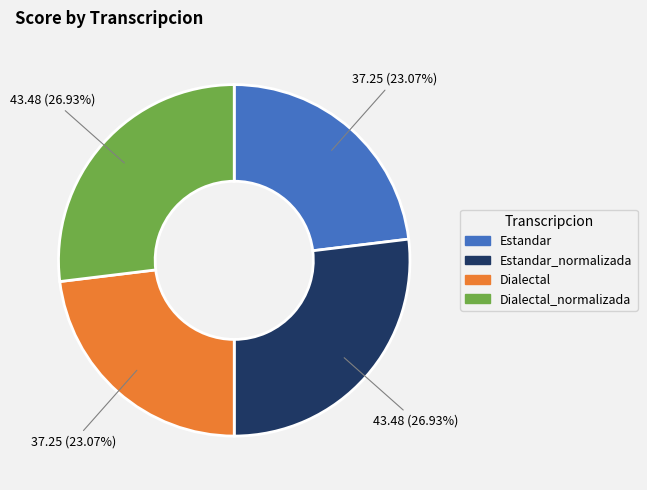

Is there a majority slice in this chart?

No